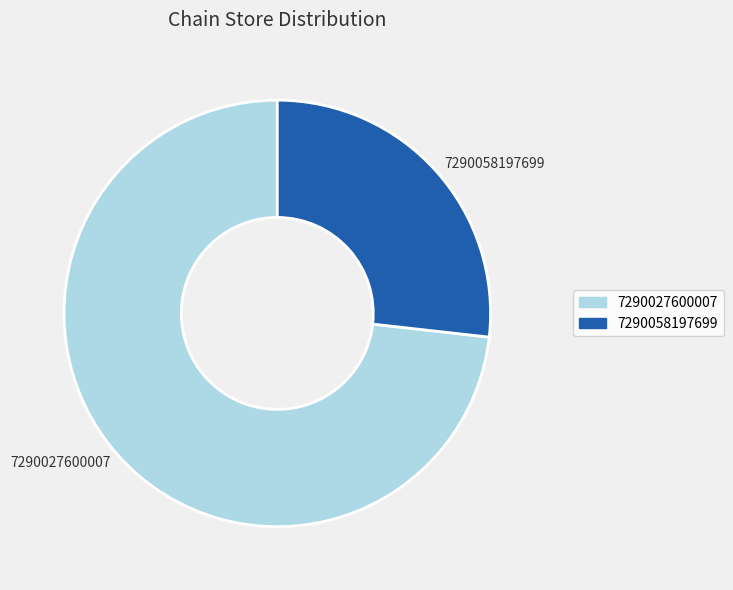

The 7290058197699 slice represents 37% of the pie. True or false?

False